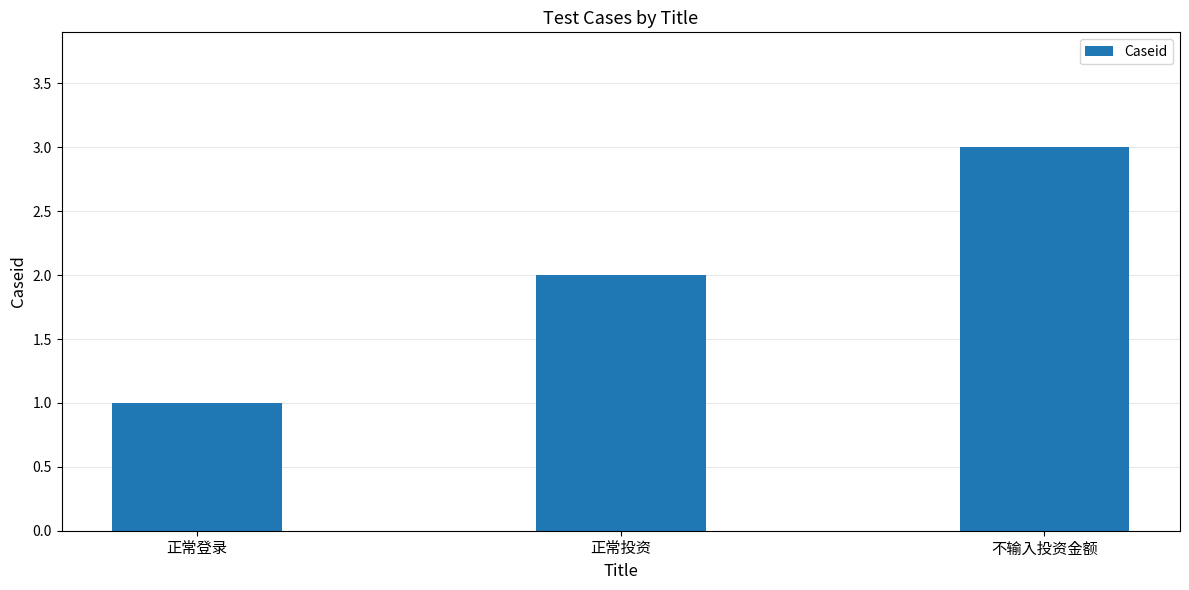

Rank the categories by value from lowest to highest.

正常登录, 正常投资, 不输入投资金额